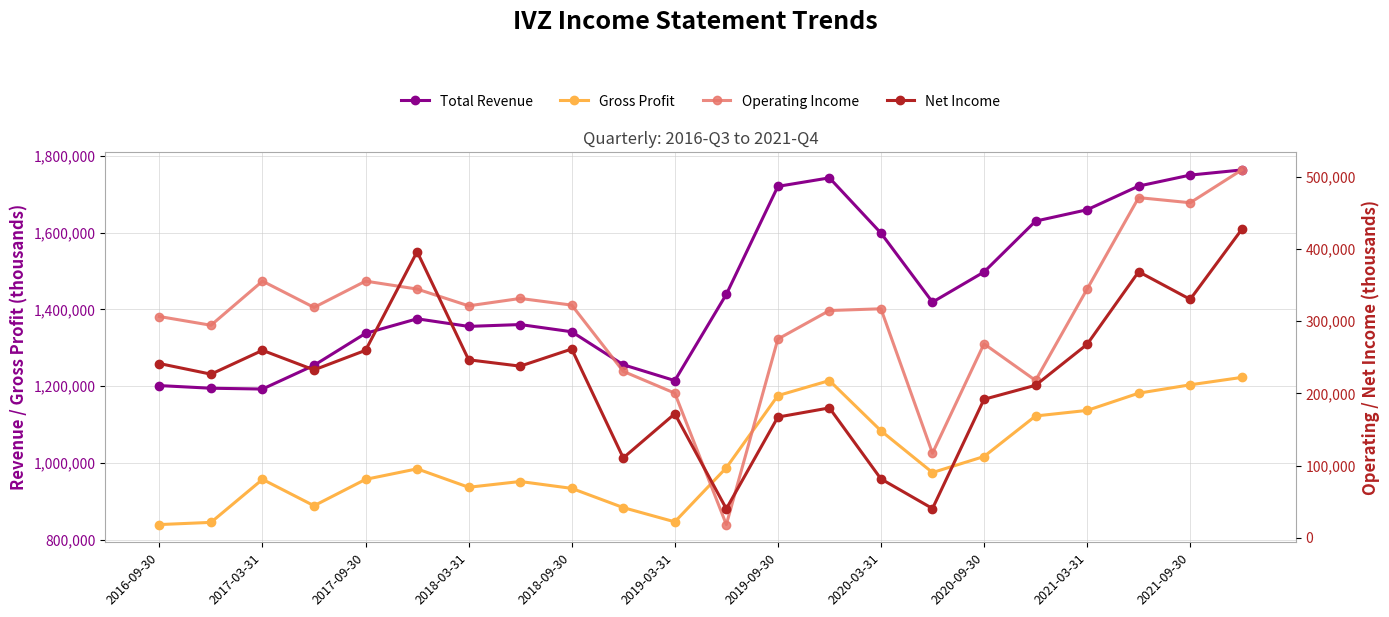

What is the difference between the maximum and second lowest values in the Gross Profit series?

377700